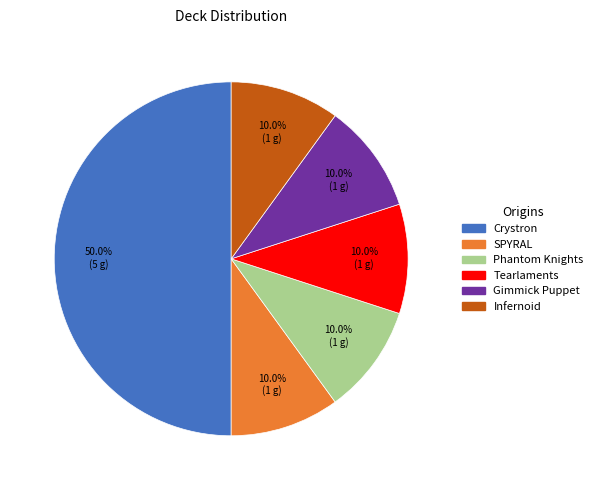

Count the number of slices in the pie.

6